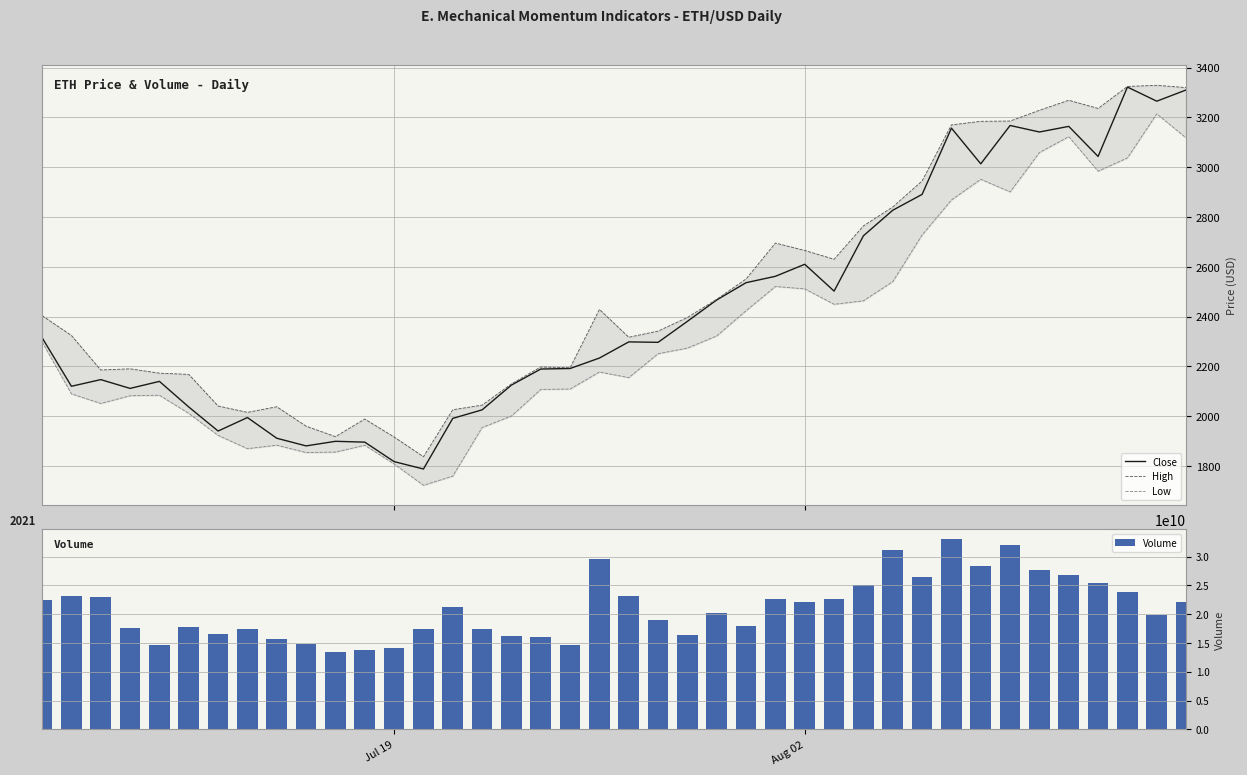

What is the average value of the Volume series?

21074496304